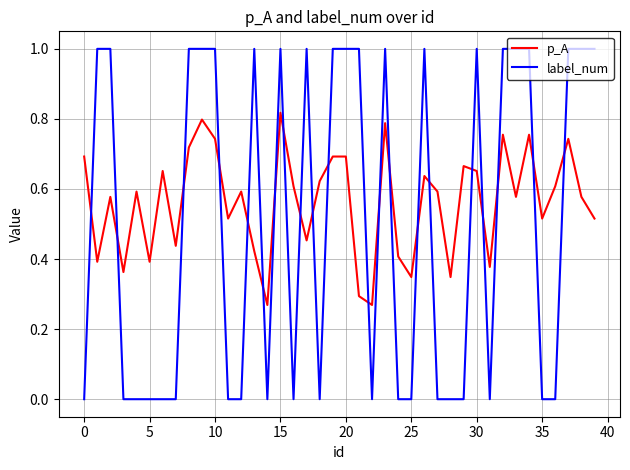

Count the number of data series in this chart.

2